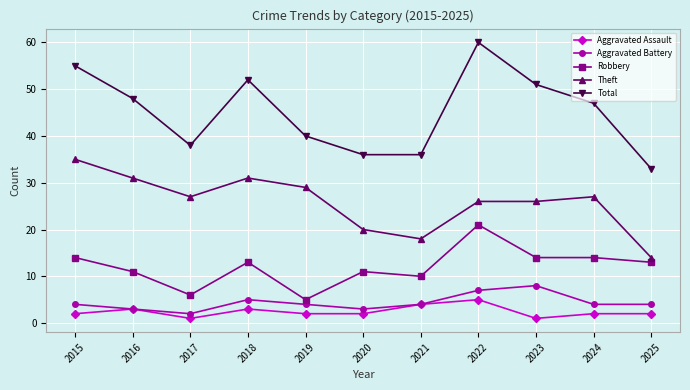

What is the highest value of the Aggravated Assault series?

5